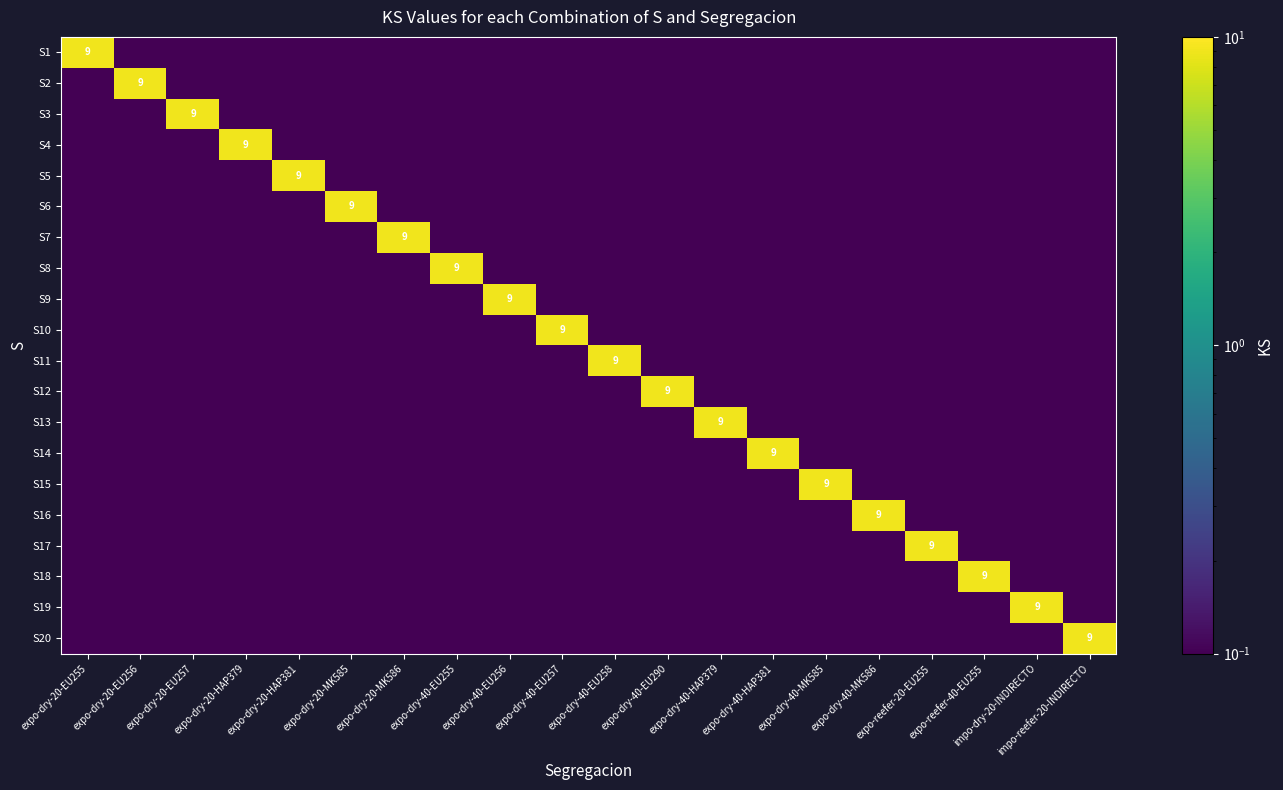

The S20 series shows 0.0 at expo-dry-40-MK585. True or false?

False